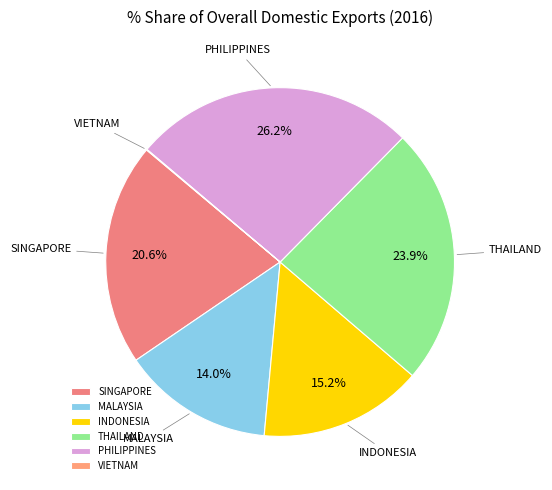

To the nearest percent, what is the difference between the largest and smallest slice percentages?

26%